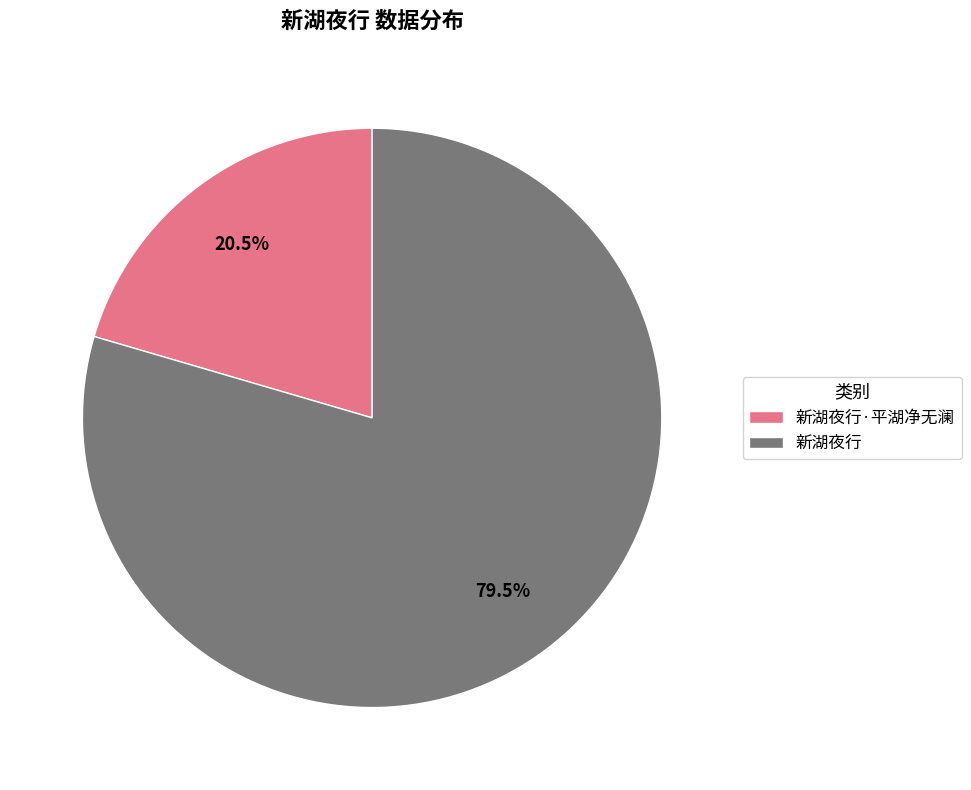

True or false: 新湖夜行 accounts for 71% of the total.

False